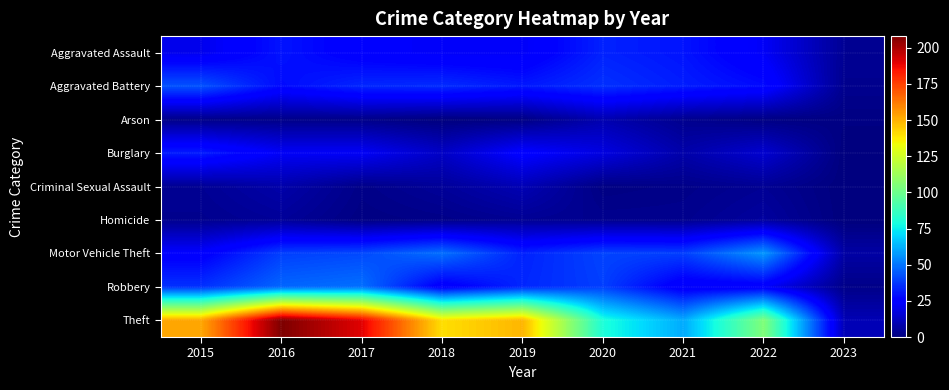

Rank the series by their maximum value, from highest to lowest.

Theft, Motor Vehicle Theft, Robbery, Aggravated Battery, Aggravated Assault, Burglary, Criminal Sexual Assault, Arson, Homicide